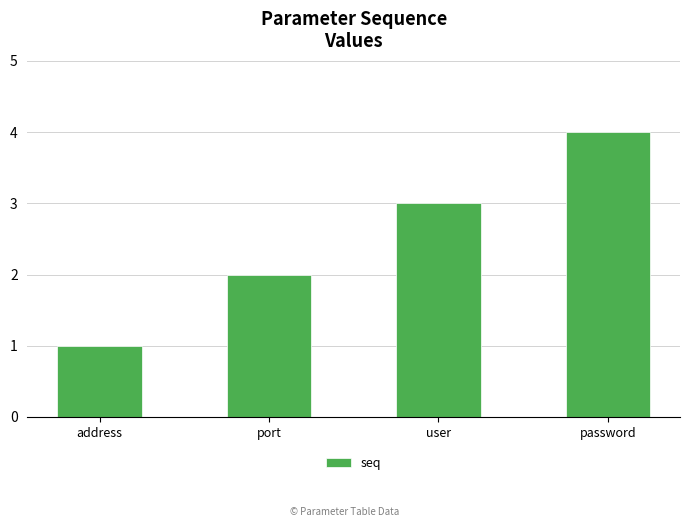

What is the smallest value displayed?

1